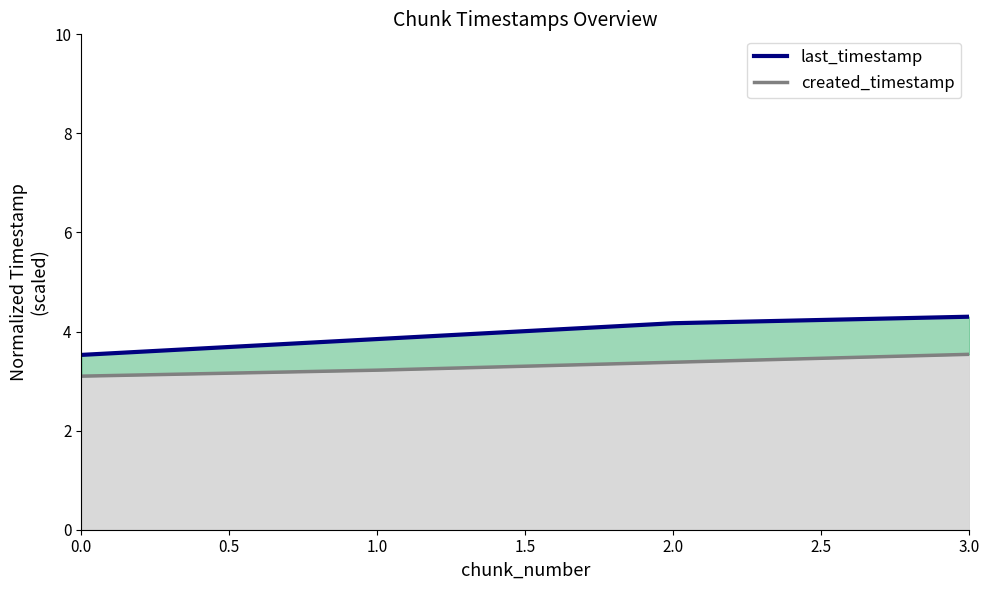

What are all the series names shown in the legend?

last_timestamp, created_timestamp